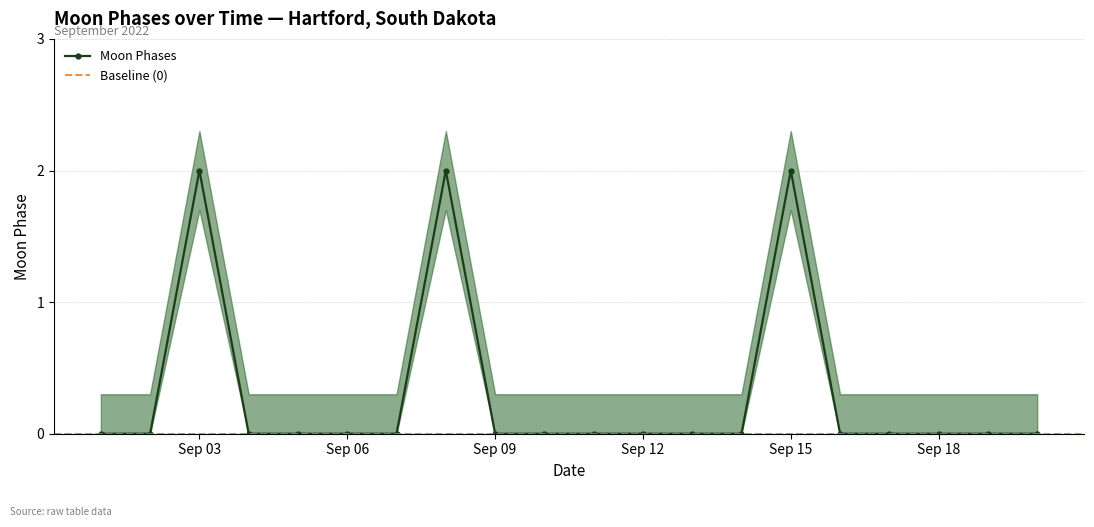

At which category does Moon Phases reach its first local peak?

Sep 03